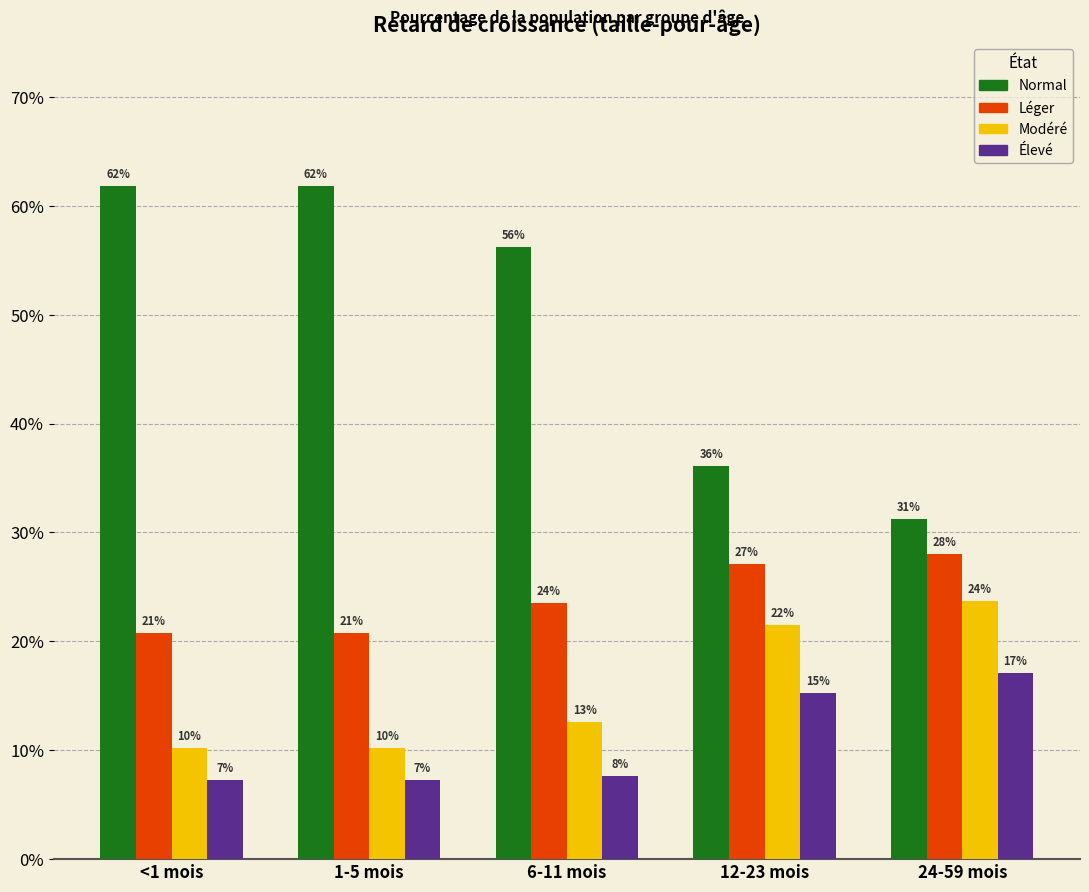

True or false: Léger has a value of 0.1 at 6-11 mois.

False